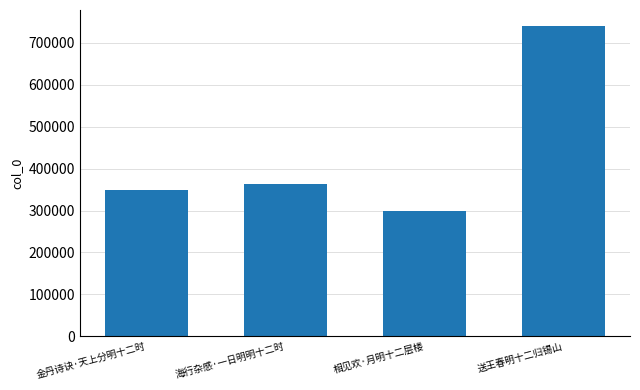

True or false: the data shows 254157 at 送王春明十二归锡山.

False